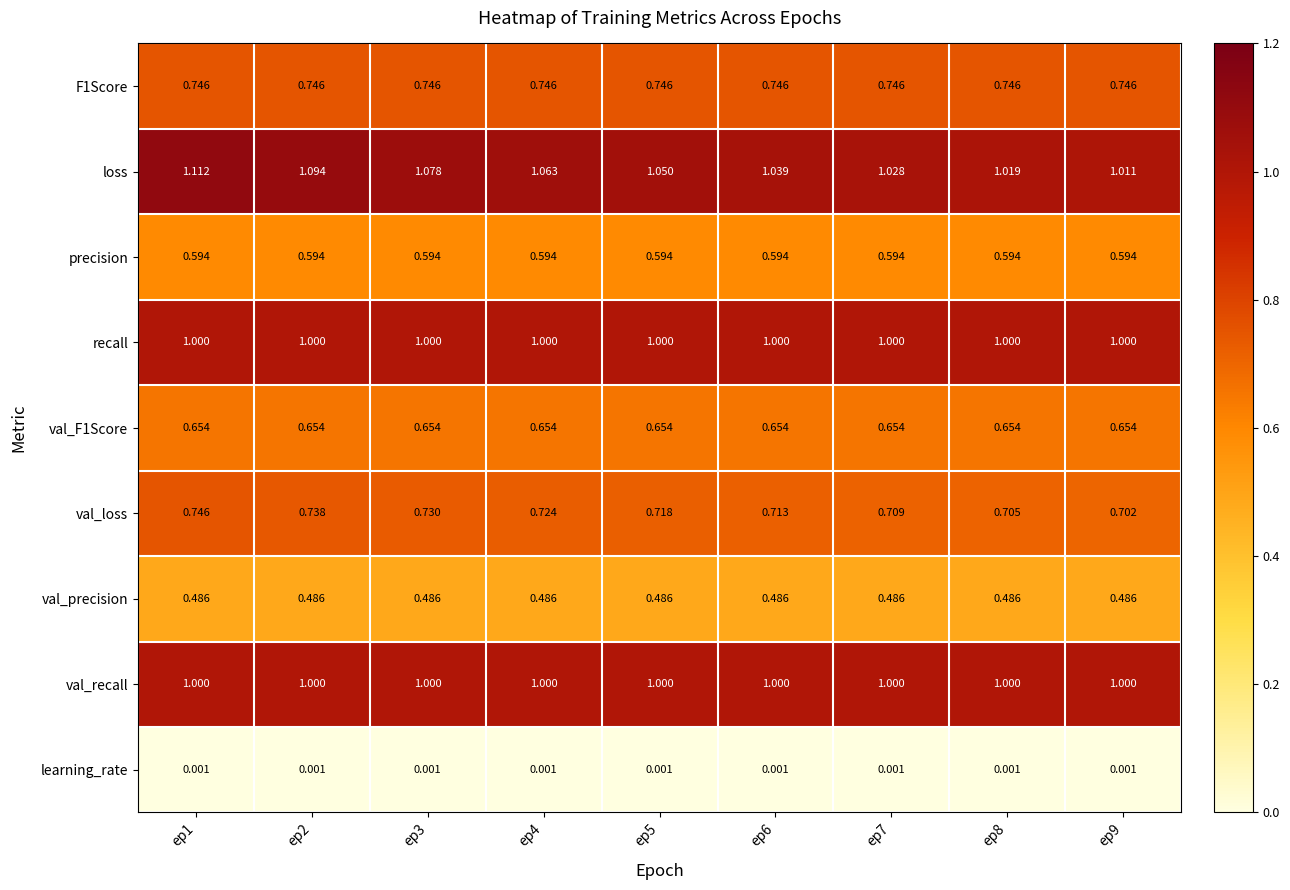

Which series changed the most between ep1 and ep9?

loss